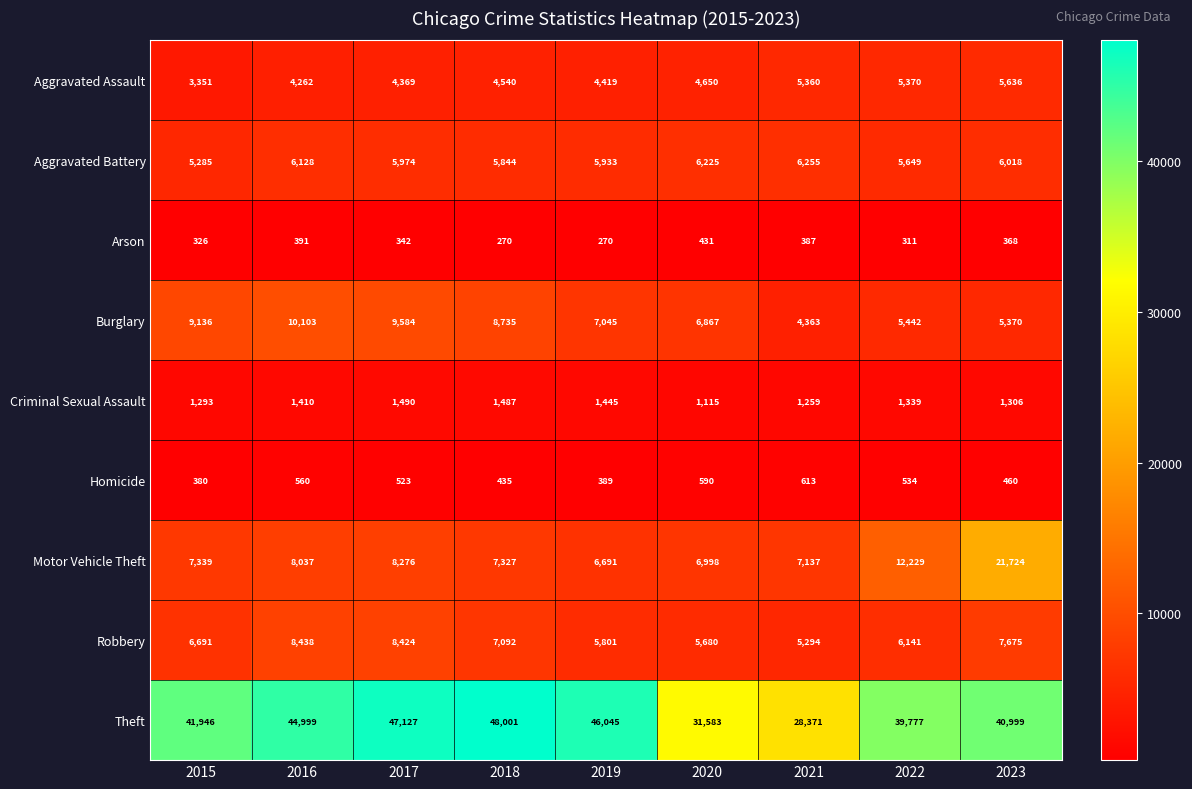

True or false: Theft has a value of 74110 at 2015.

False